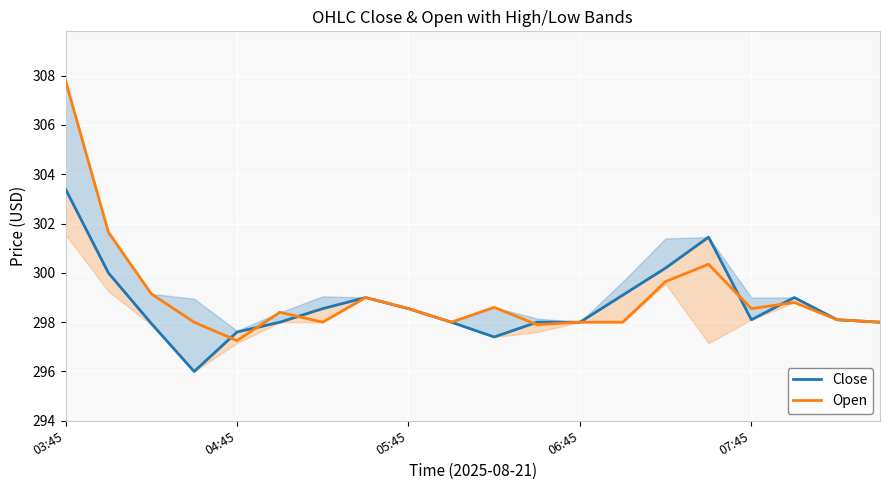

At which label does Open reach its minimum?

04:45